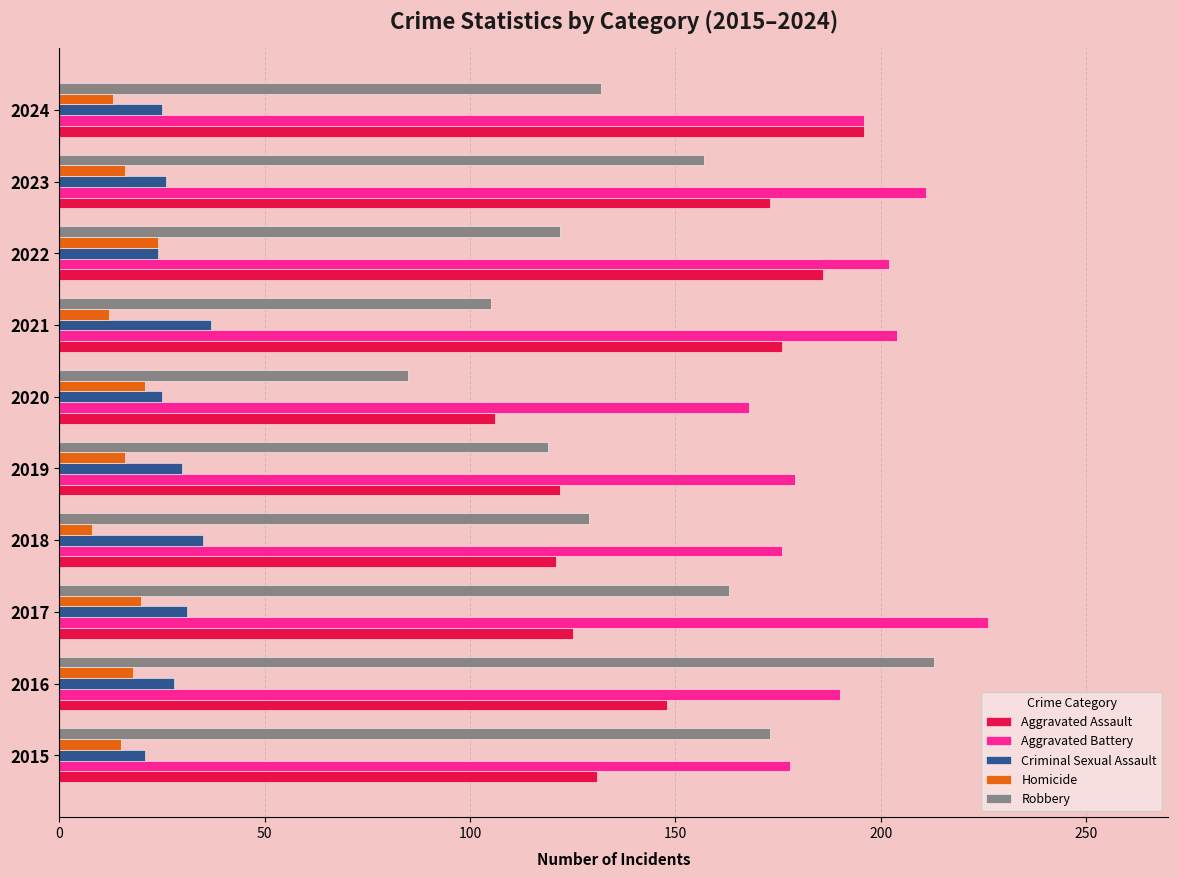

Is it true that Aggravated Battery equals 168 at 2020?

True